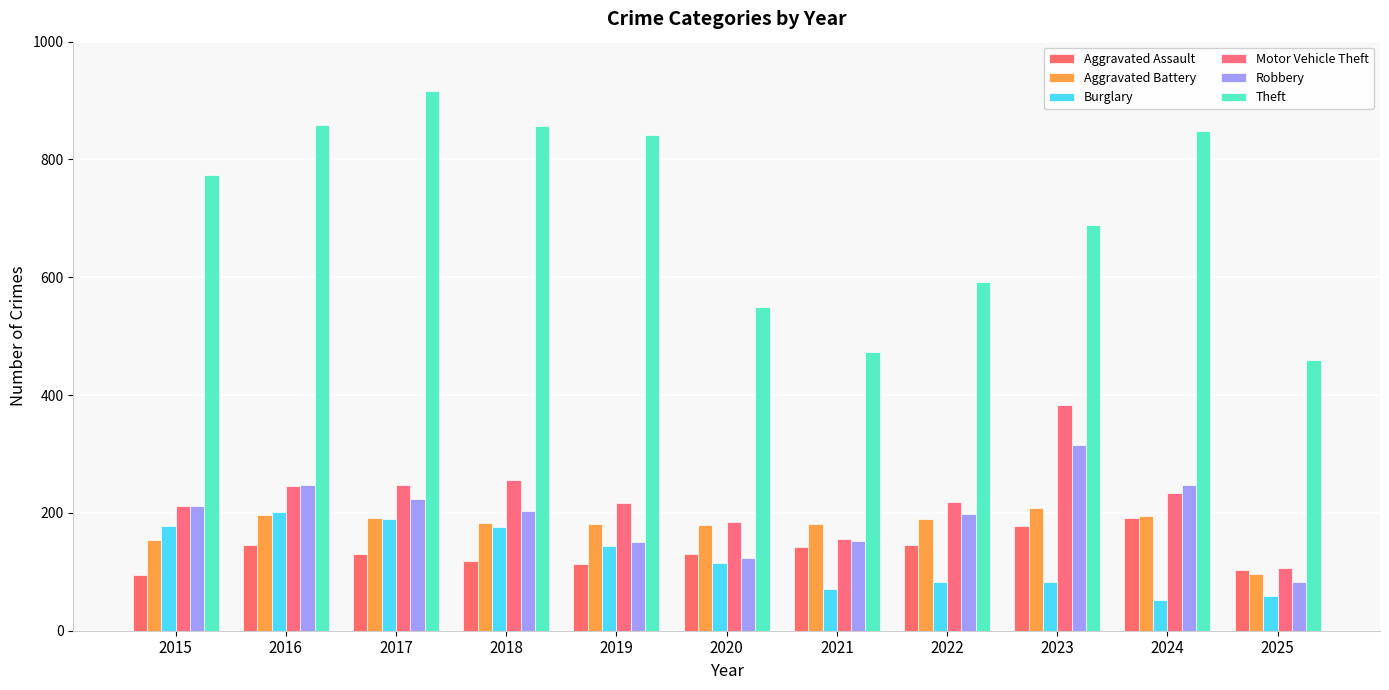

Rank the series at 2020 from highest to lowest value.

Theft, Motor Vehicle Theft, Aggravated Battery, Aggravated Assault, Robbery, Burglary